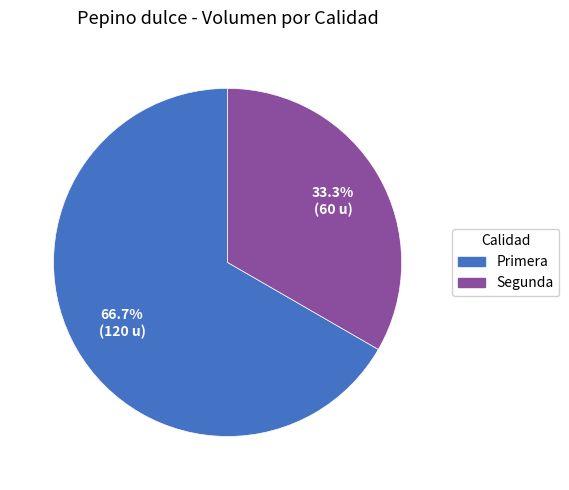

The Primera slice represents 59% of the pie. True or false?

False